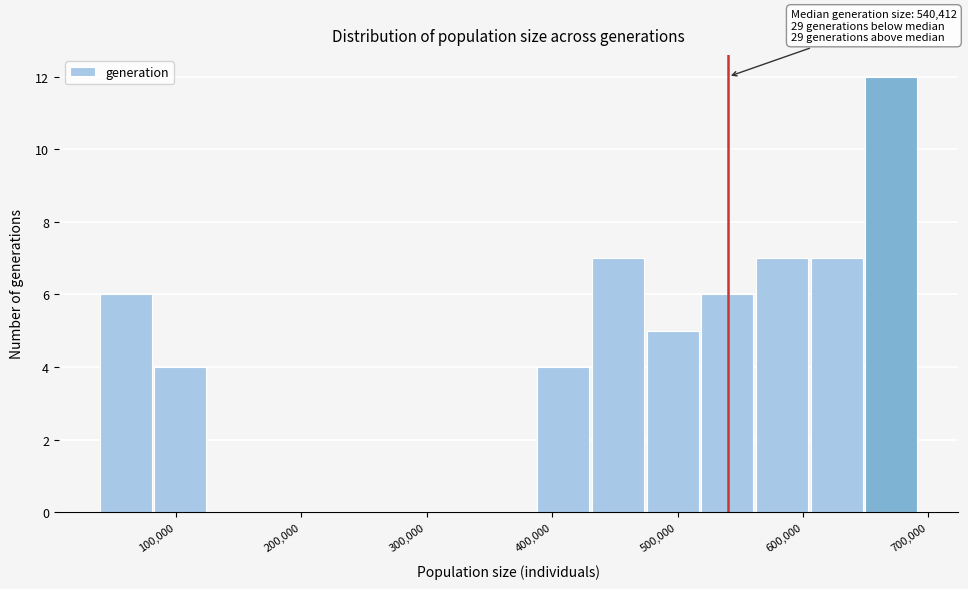

Over which range of the x-axis is the bar tallest?

650000 to 690000